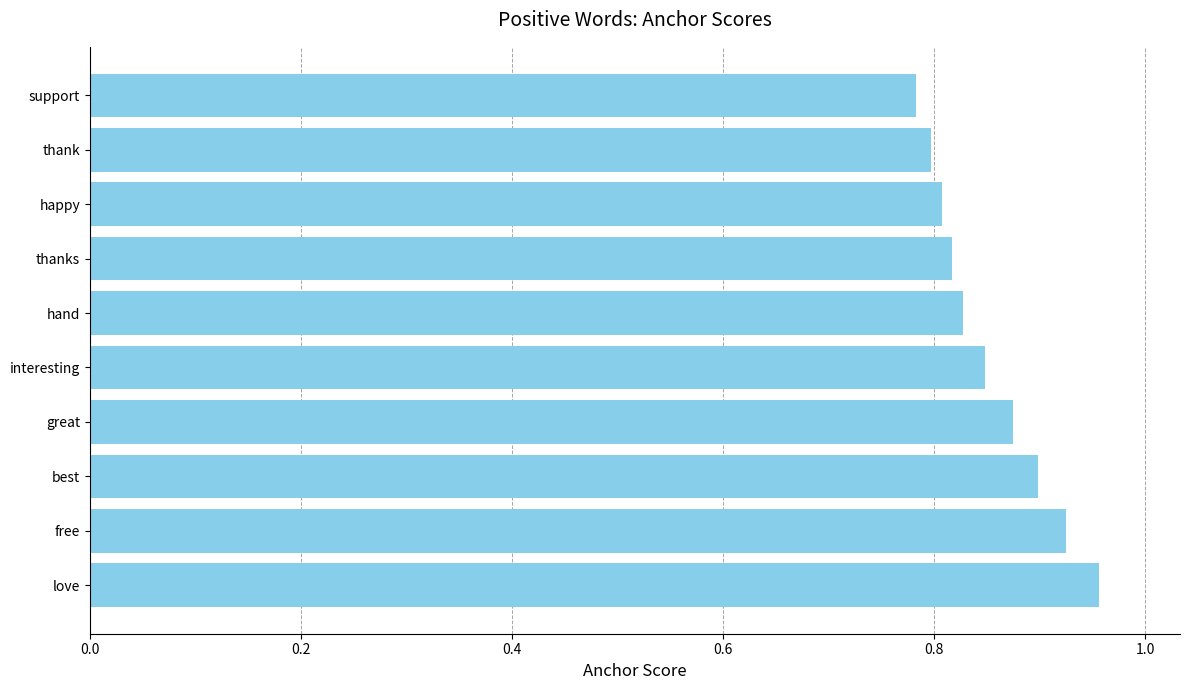

How many bars are there in total?

10